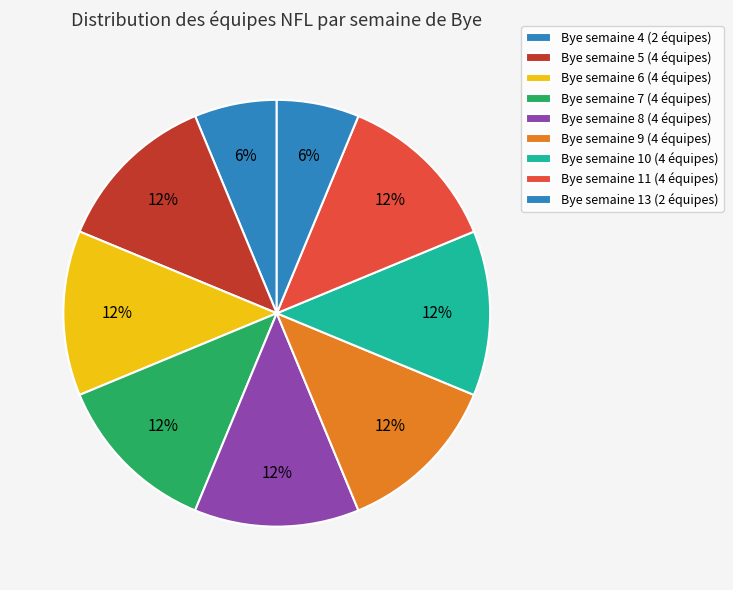

How many segments does this pie chart have?

9